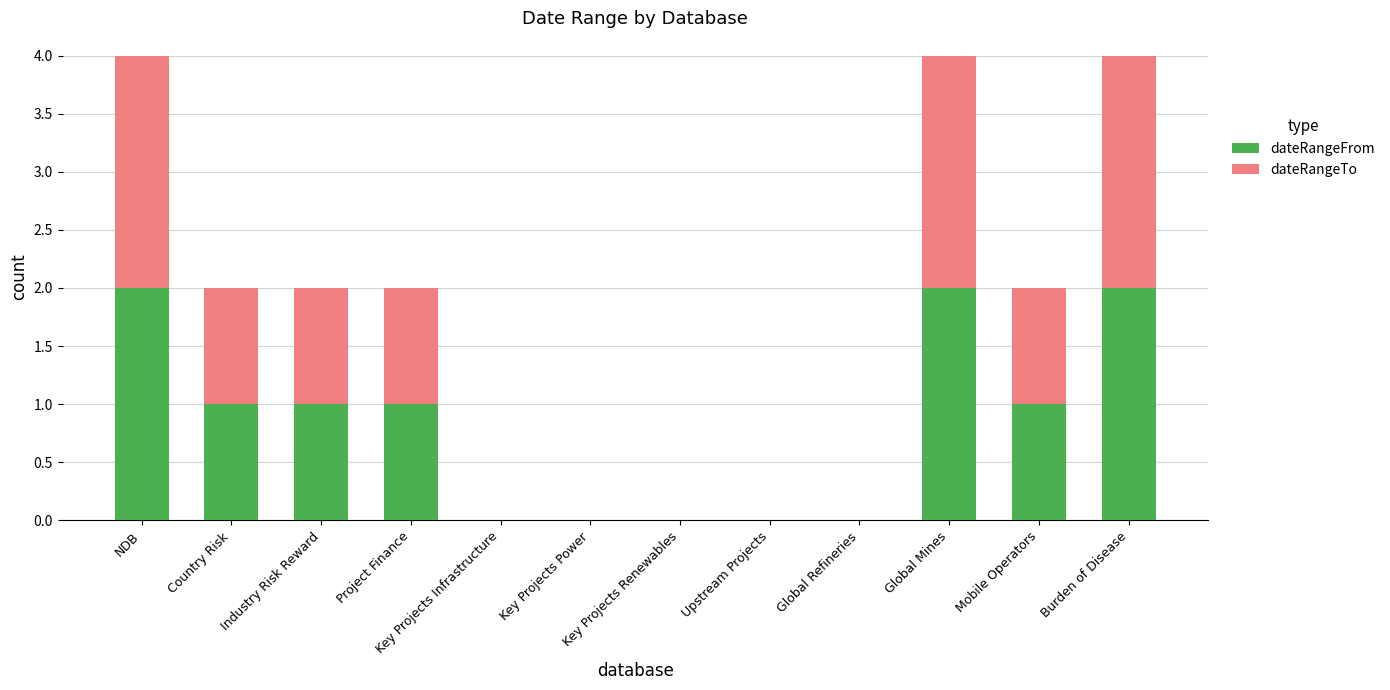

Are the bars grouped side by side (vs. stacked)?

No